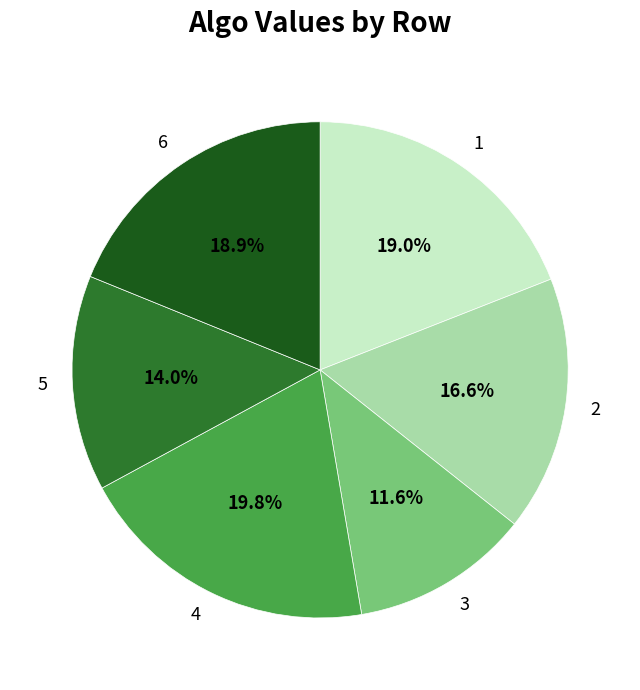

Is the sum of 4 and 5 greater than half?

No